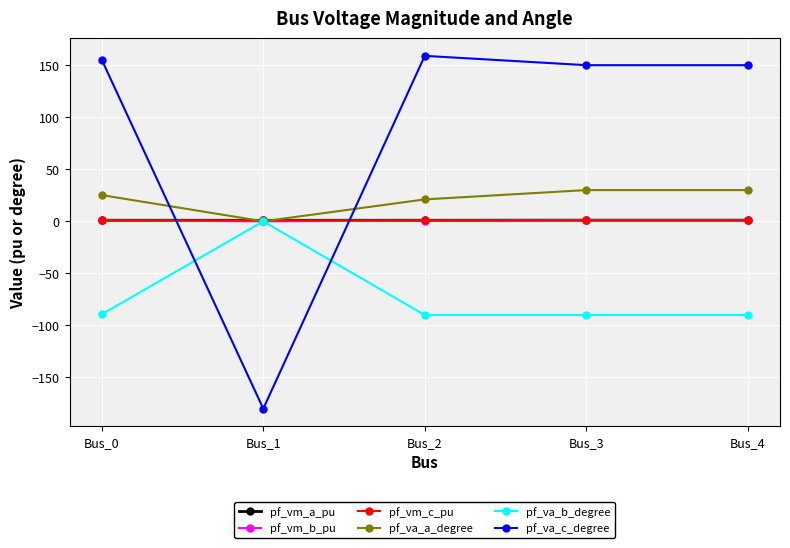

In pf_va_c_degree, how many points are higher than both neighbors (excluding endpoints)?

1